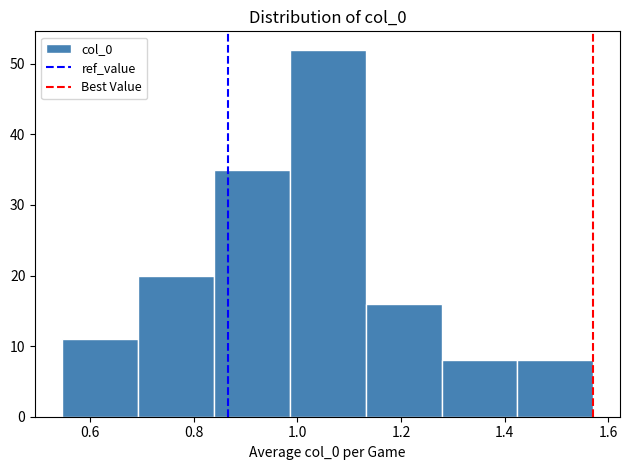

How tall is the bar that spans 0.54 to 0.70 on the x-axis? Neither the bar edges nor the heights are printed on the chart, so give them approximately, as read against the axes.

11